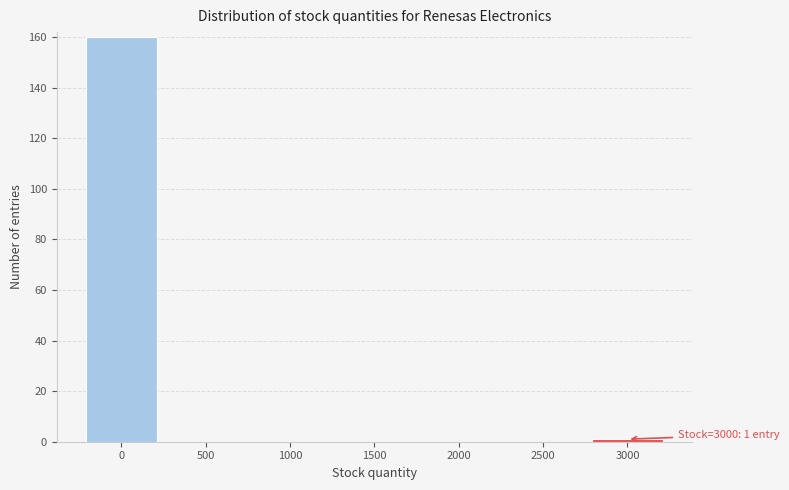

Reading left to right, what are all the values shown in this chart?

0=160	500=0	1000=0	1500=0	2000=0	2500=0	3000=1